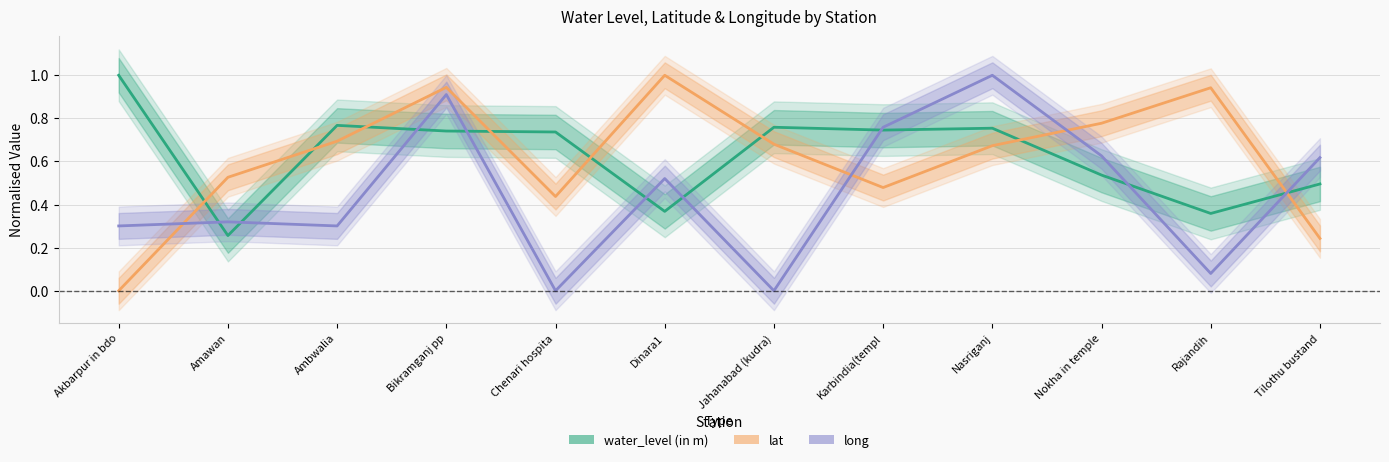

At which category does lat reach its first local valley?

Chenari hospita